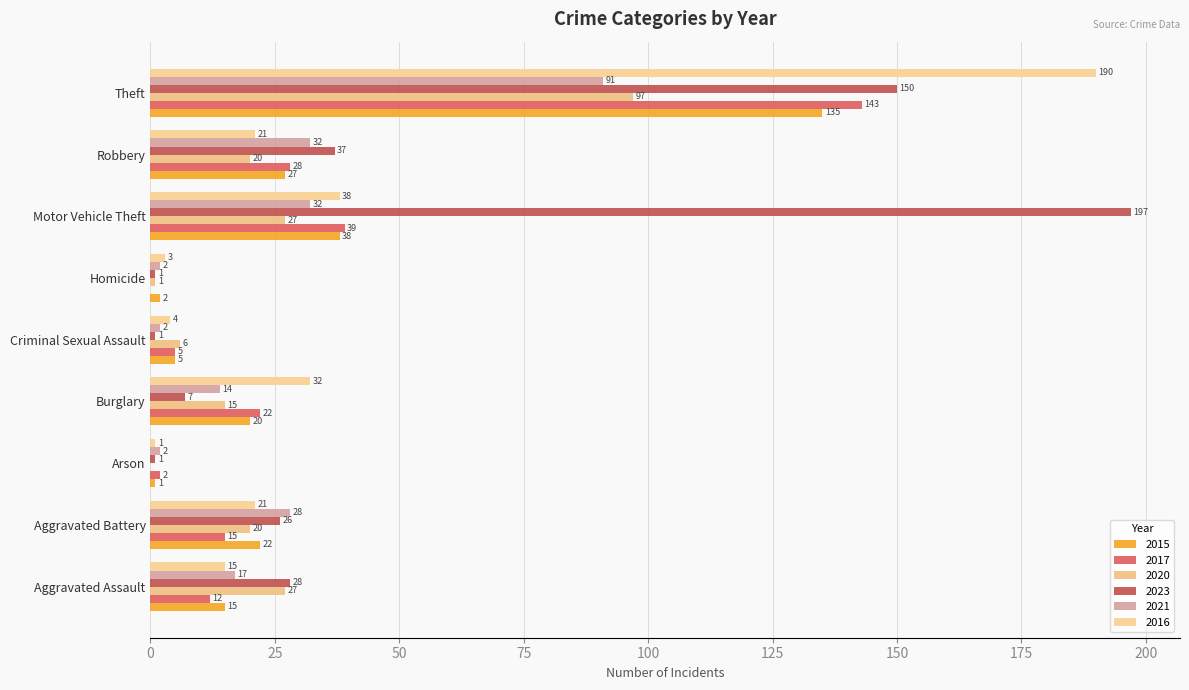

What is the maximum value shown in the chart?

197